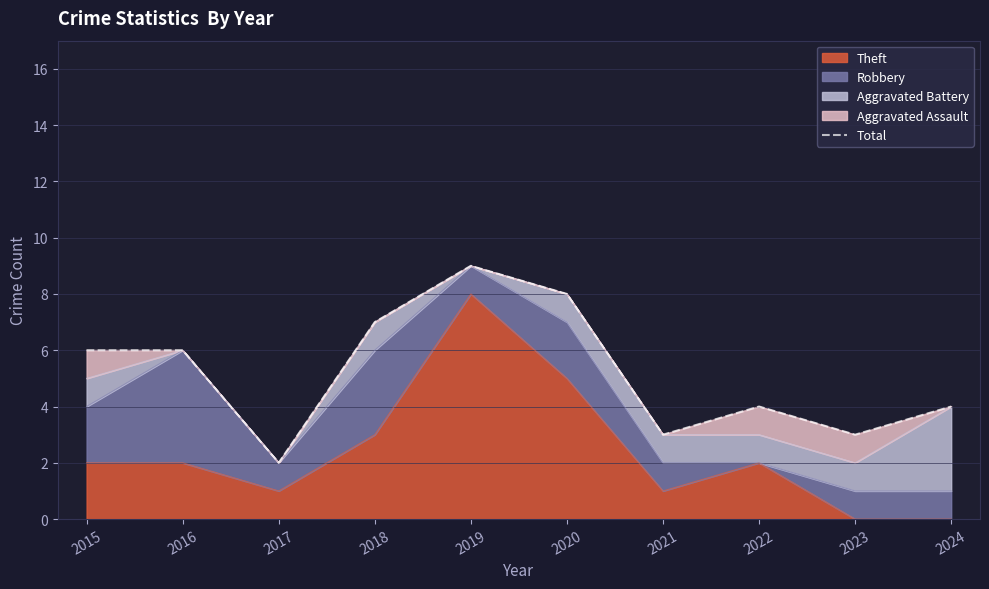

Count the values in the range 3 to 7.

7